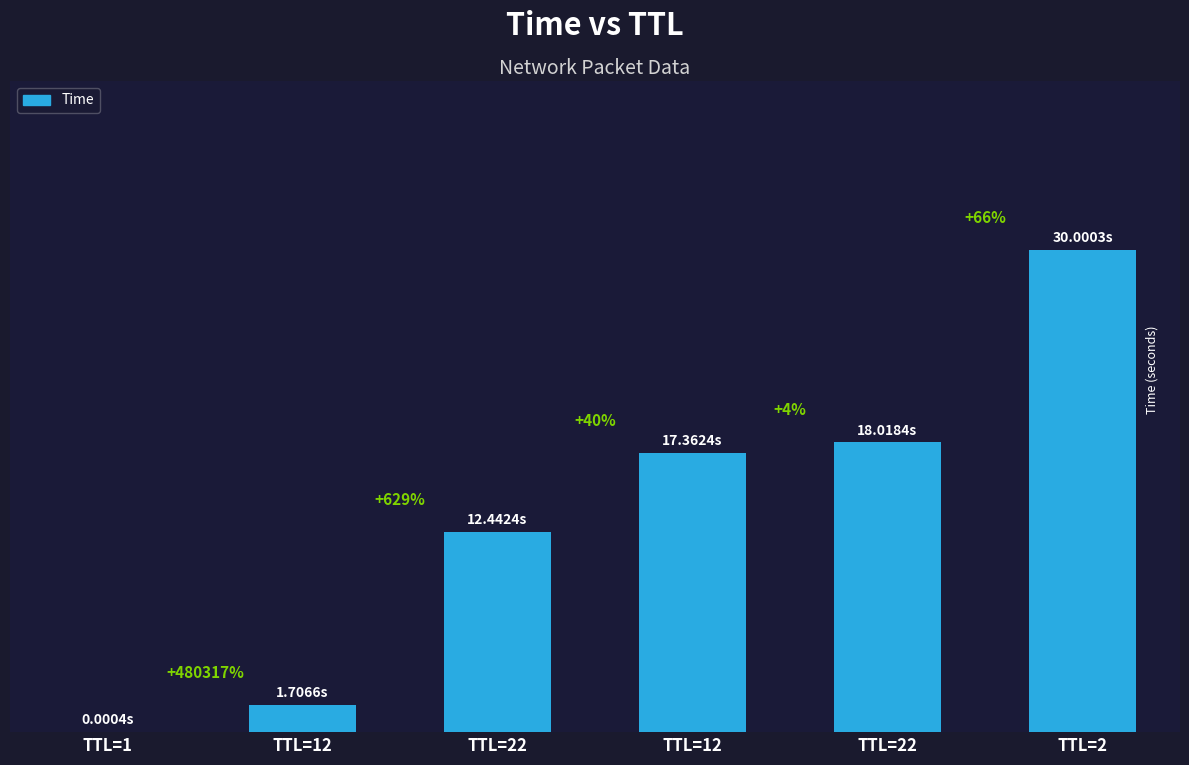

Are the bars horizontal?

No